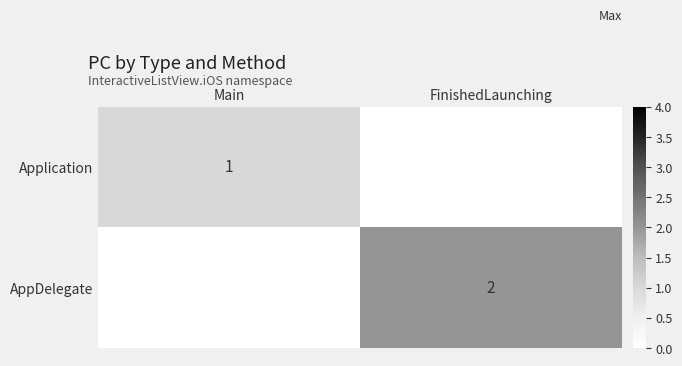

Is the value of Application at Main greater than the value of AppDelegate at FinishedLaunching?

No